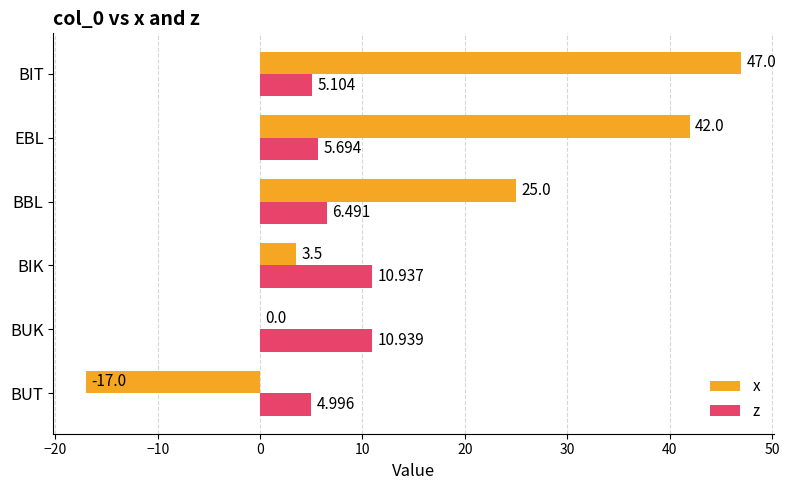

Which series changed the most between BBL and EBL?

x